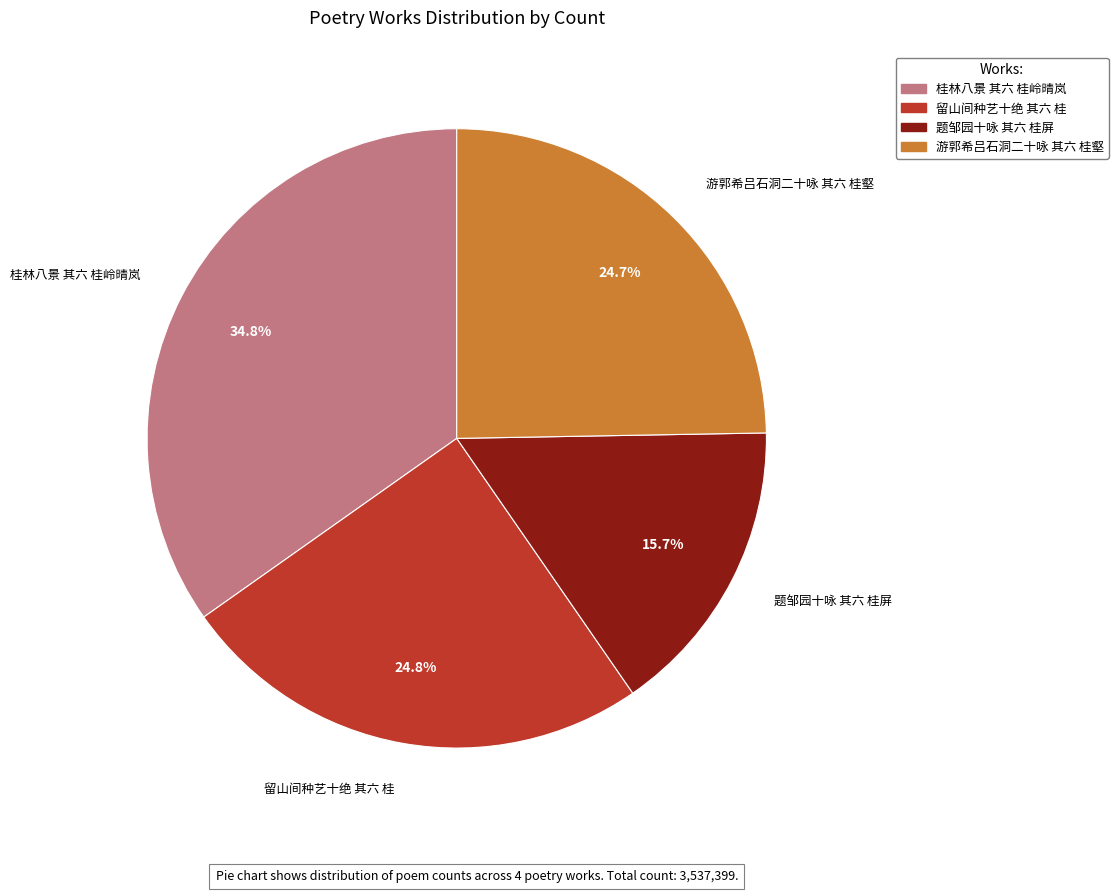

Is there a majority slice in this chart?

No